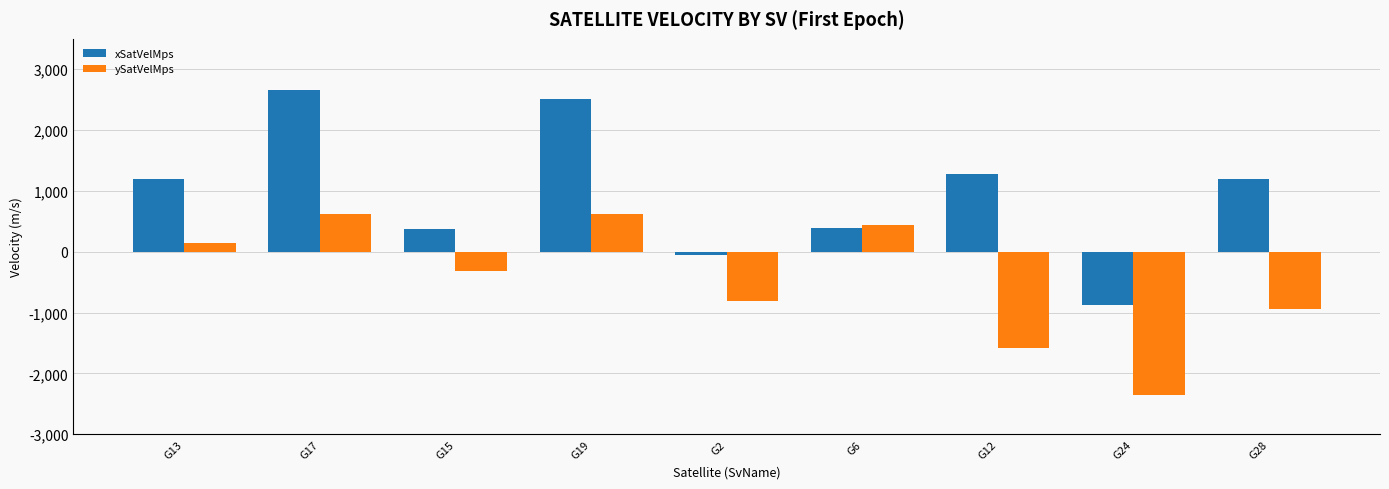

The ySatVelMps series shows -816.3 at G2. True or false?

True